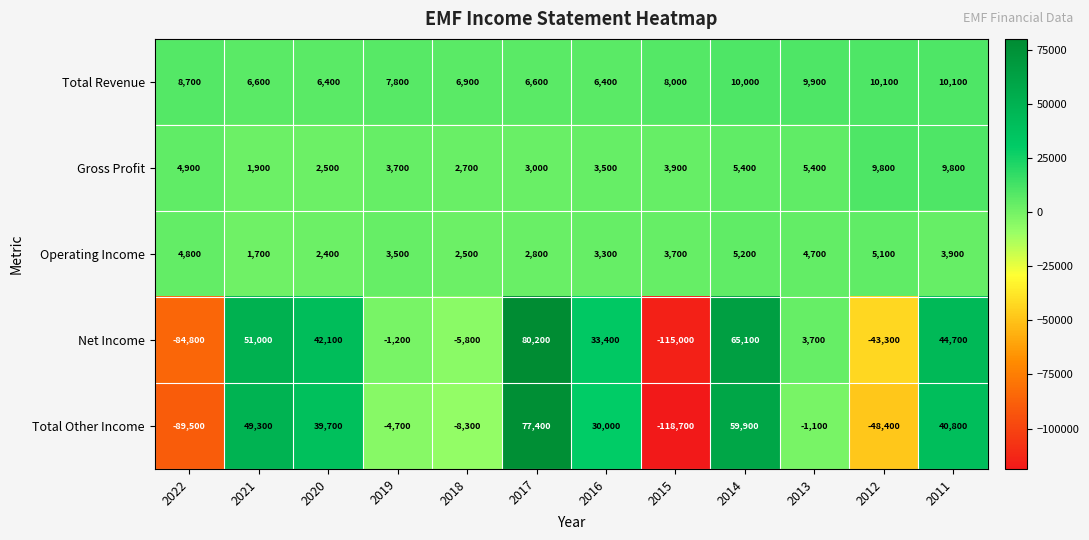

What is the approximate value of Total Revenue at 2014?

10000